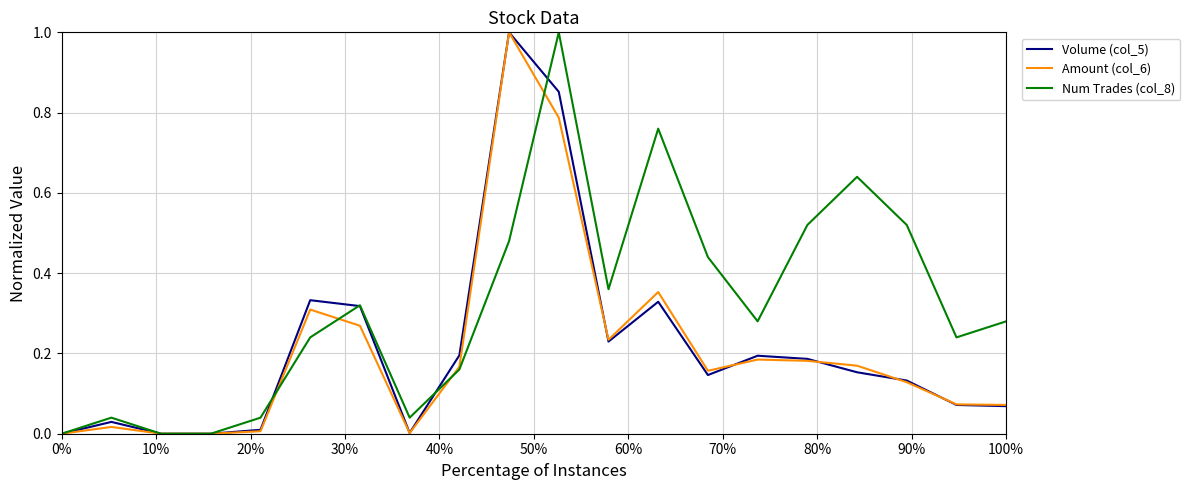

What is the maximum value shown in the chart?

1.0